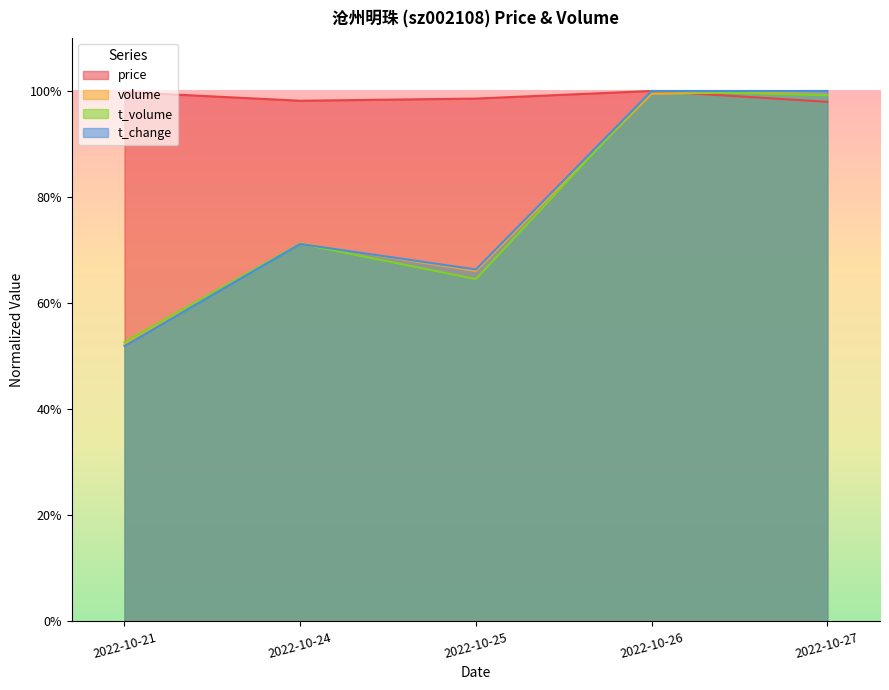

Rank the series at 2022-10-21 from lowest to highest value.

t_change, volume, t_volume, price